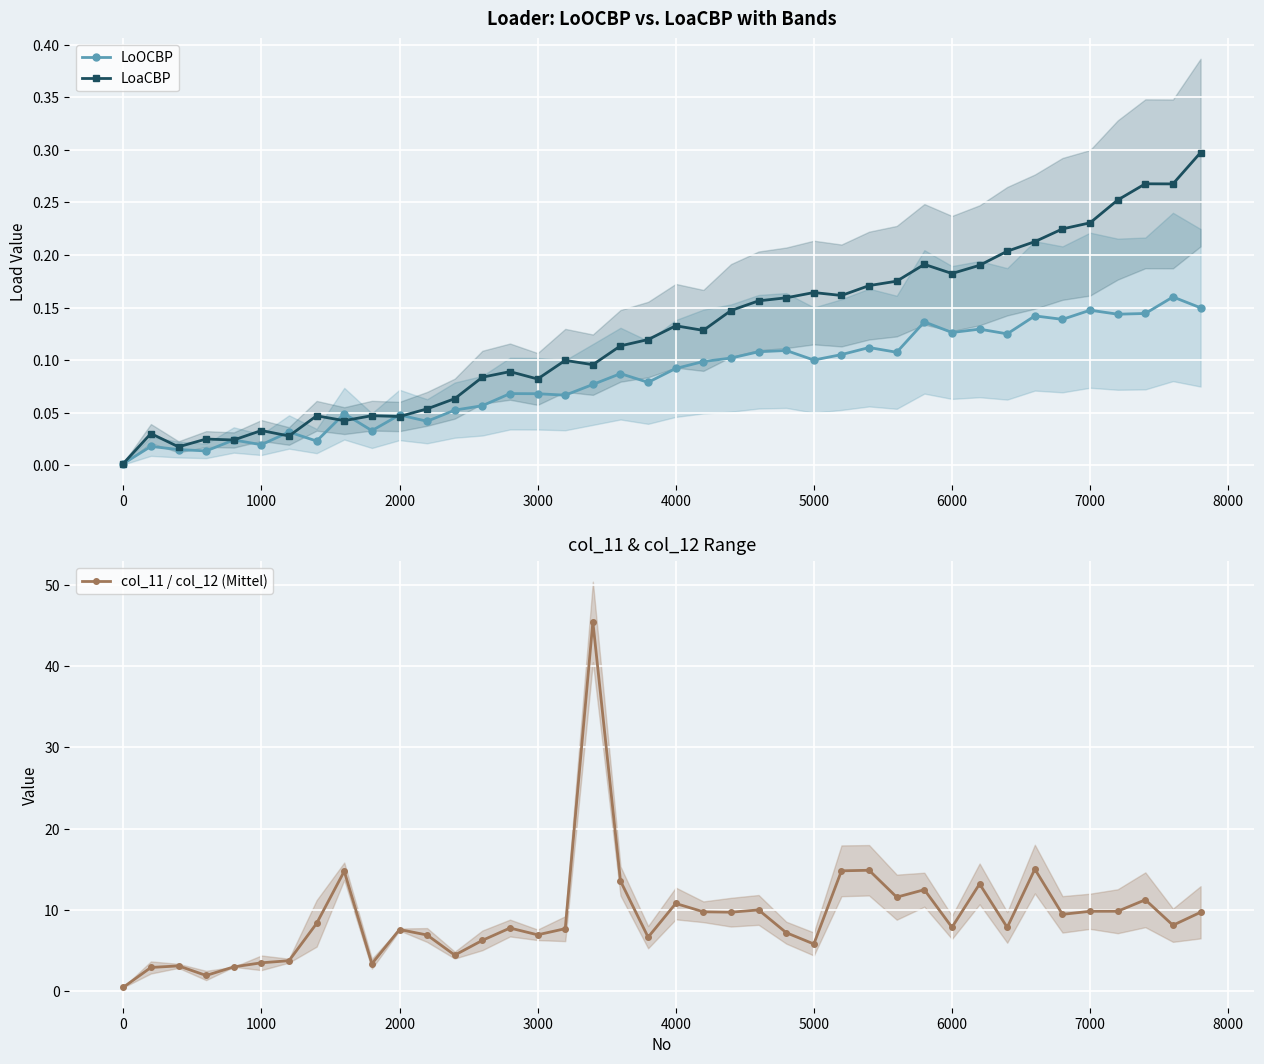

What is the value of the LoOCBP point at the 40th from the left?

0.1